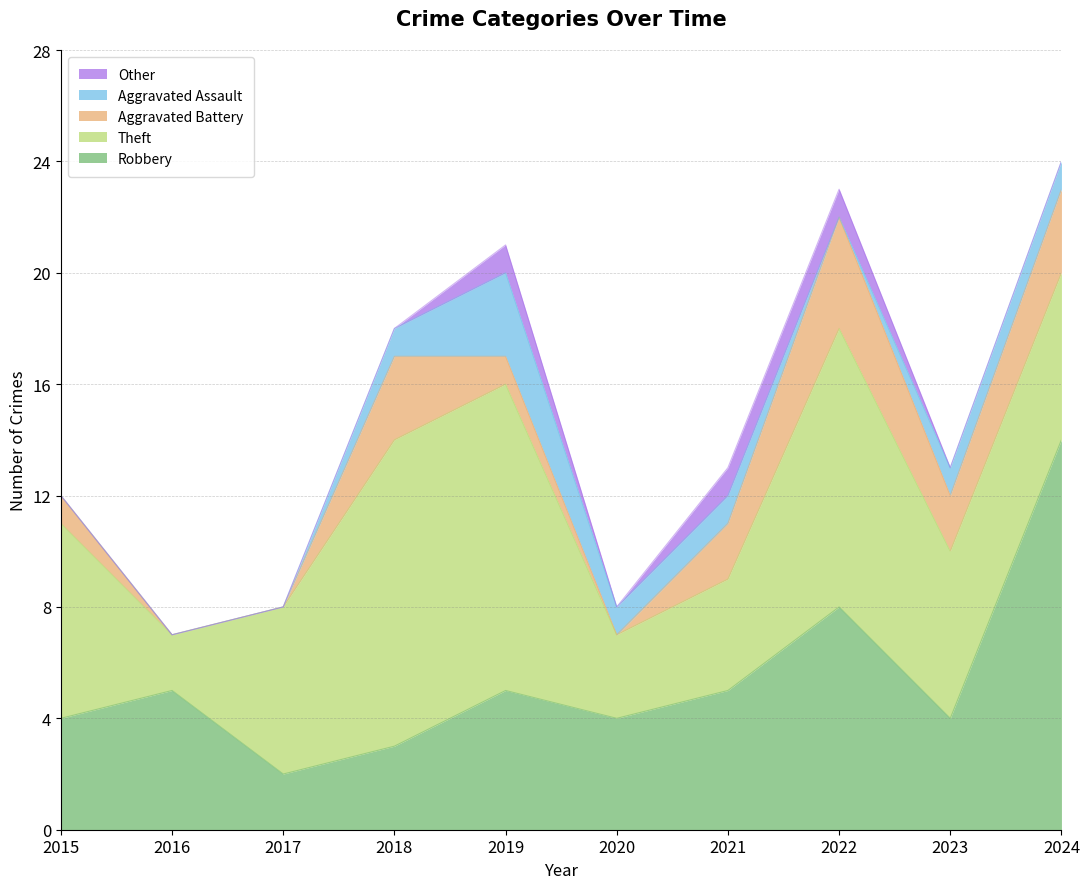

The Aggravated Battery series shows 0 at 2020. True or false?

True